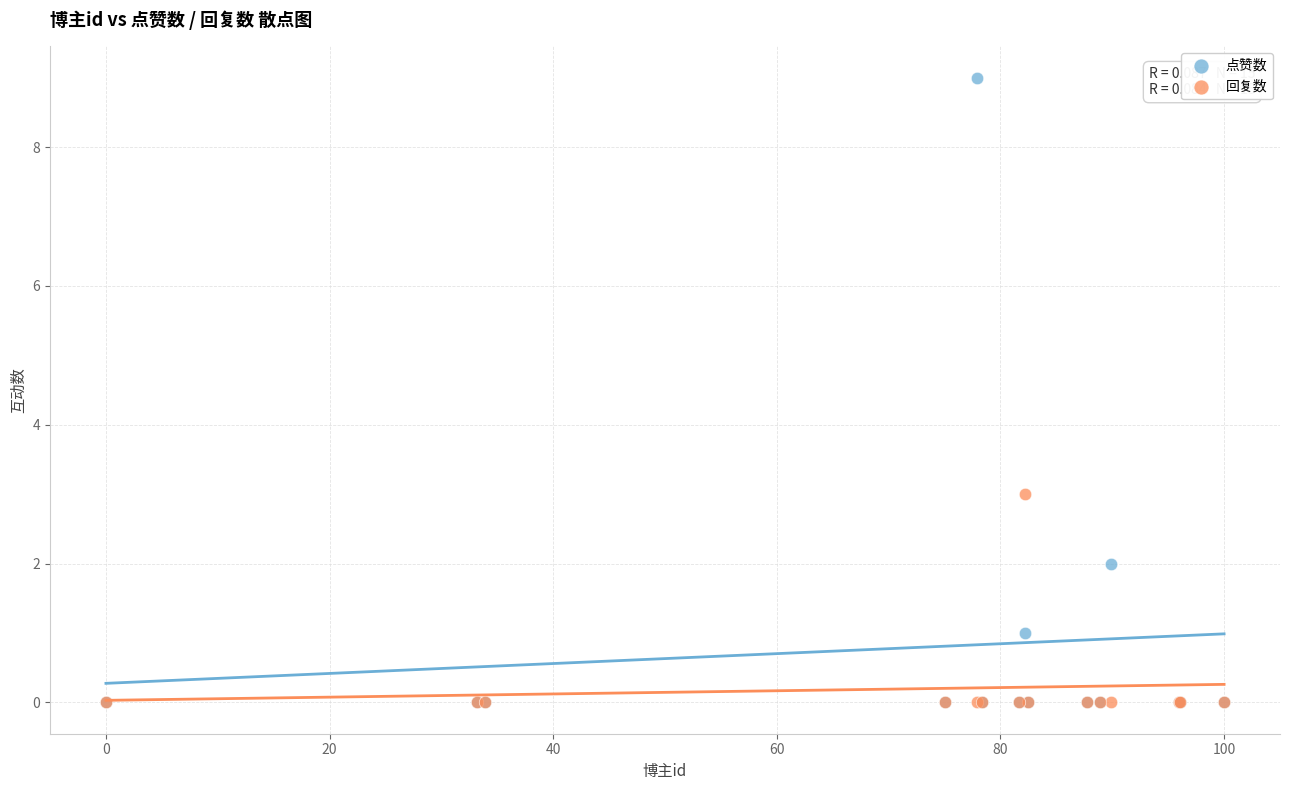

Across all series, what Y value is closest to 4?

3